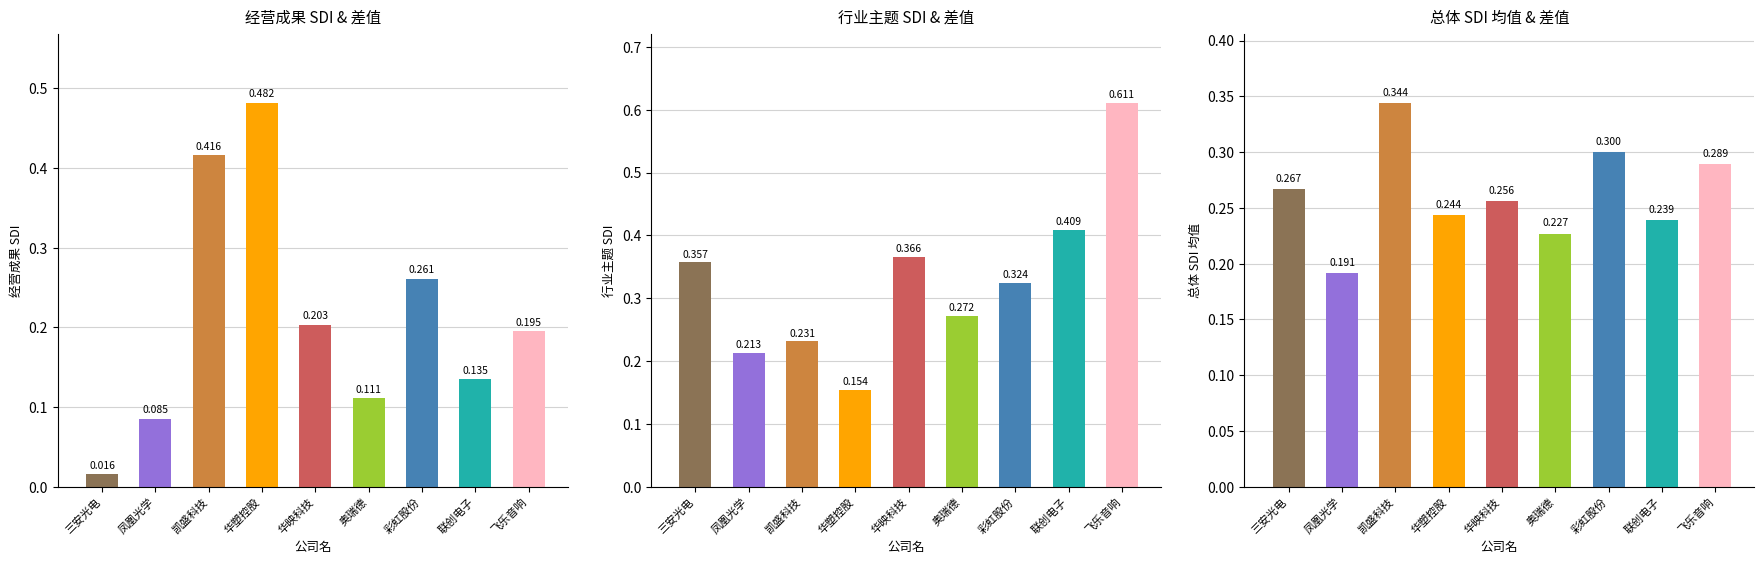

At how many categories does at least one series exceed 0?

9